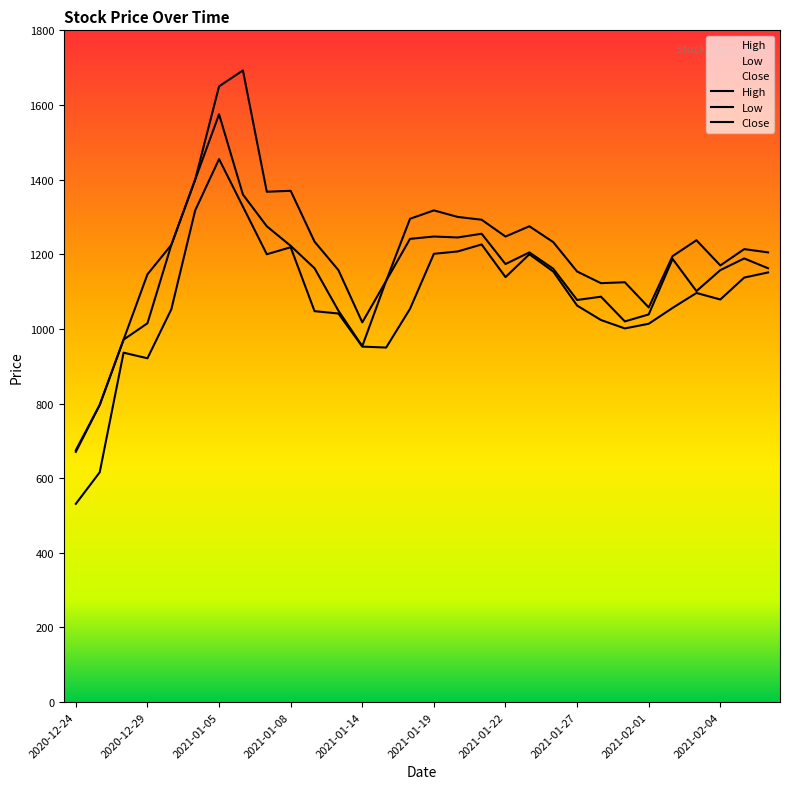

What is the sum of the Close values at 2020-12-28 and 2020-12-24?

1641.8